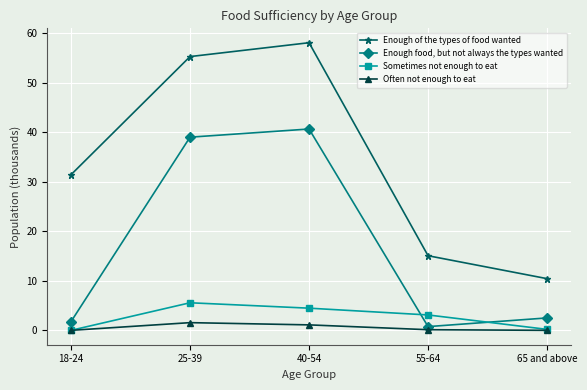

In Sometimes not enough to eat, how many points are higher than both neighbors (excluding endpoints)?

1